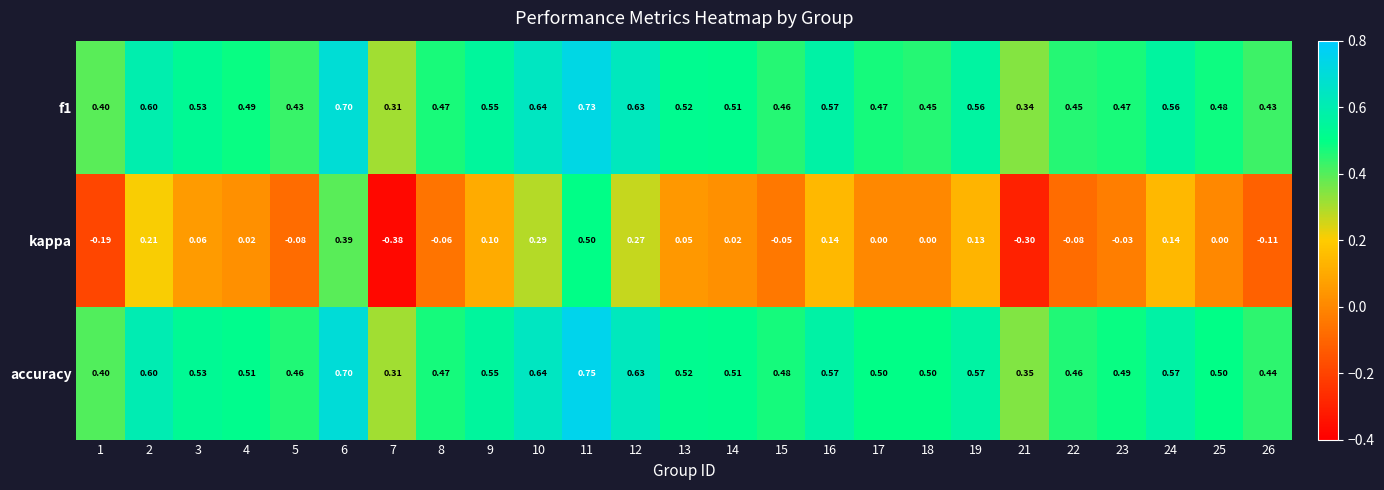

Which series has the largest range (max minus min)?

kappa